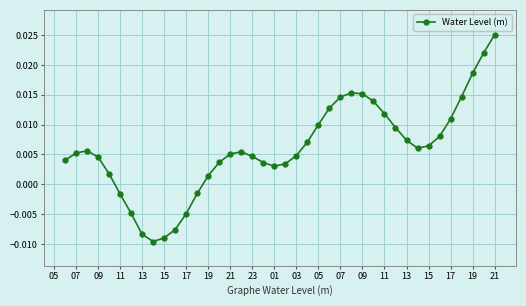

How many categories are shown in the chart?

40